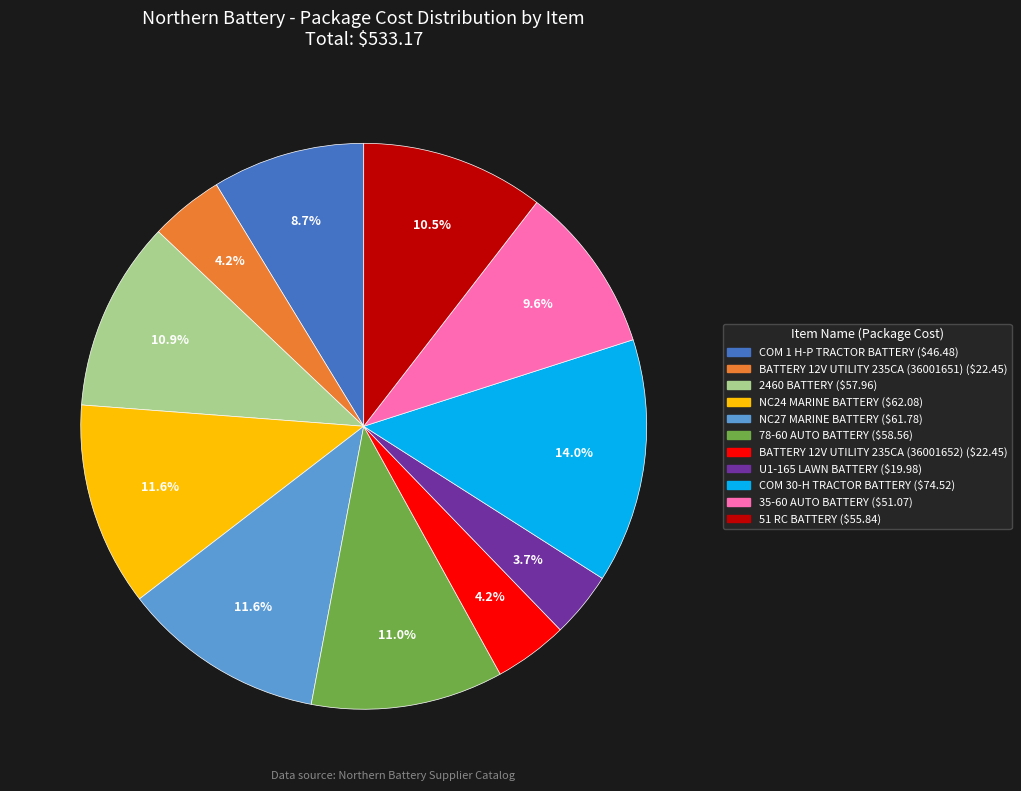

What is the ratio of the value at 78-60 AUTO BATTERY to the value at BATTERY 12V UTILITY 235CA (36001652)?

2.6